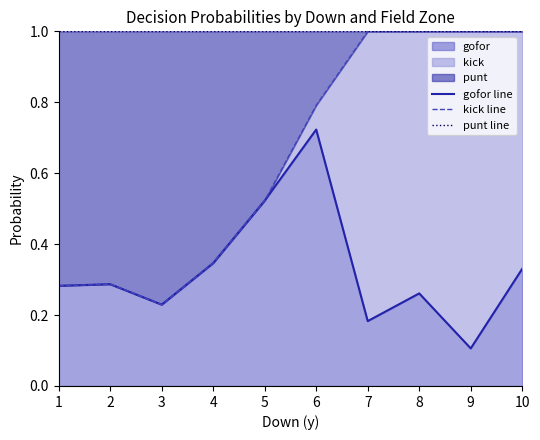

True or false: gofor line and punt line intersect in this chart.

False